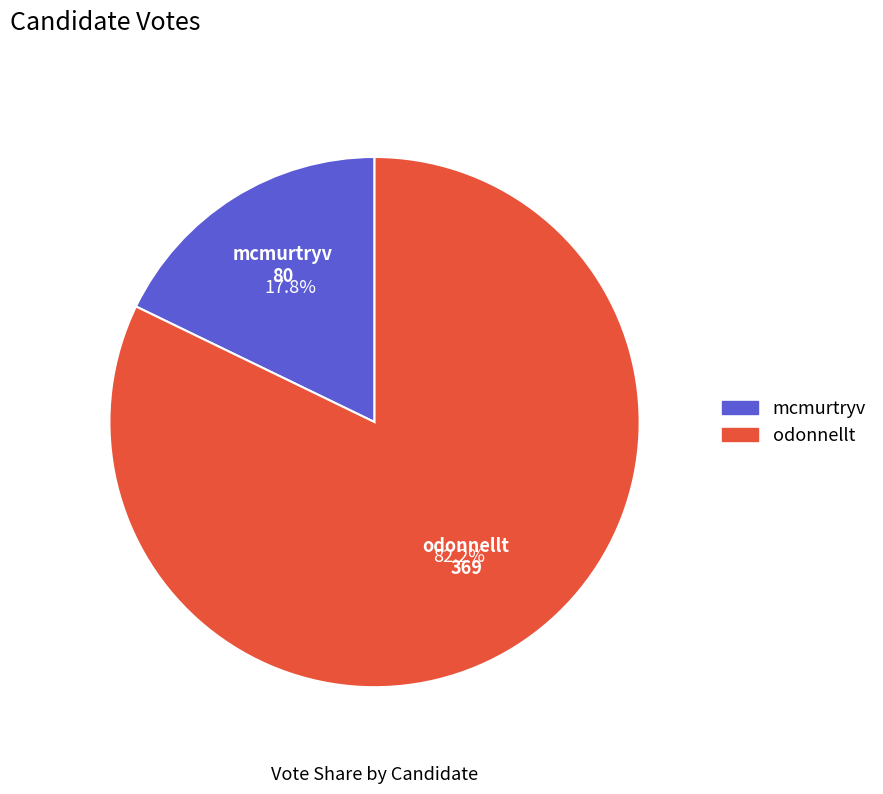

What percentage is the mcmurtryv slice, to the nearest percent?

18%